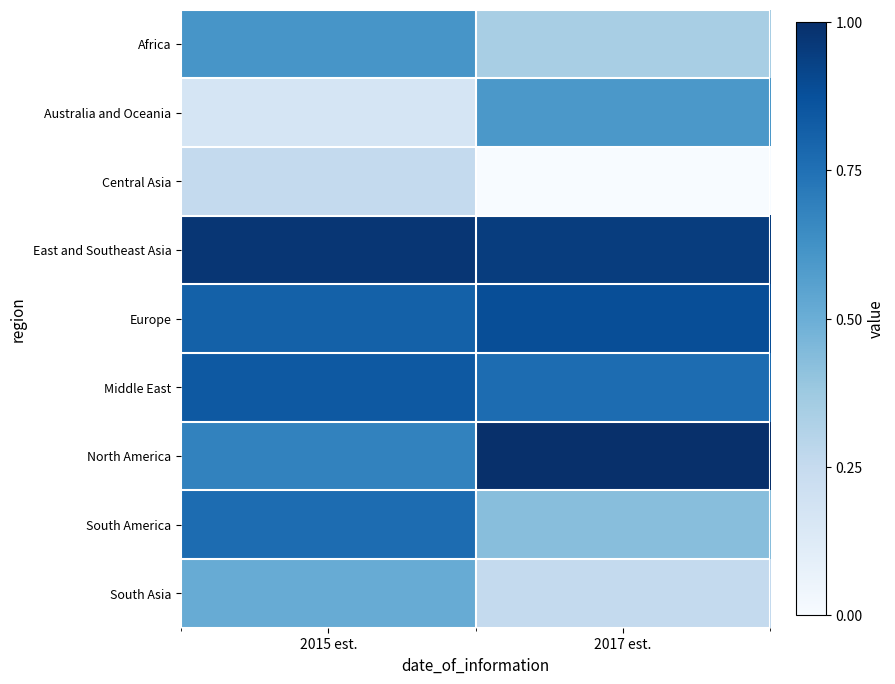

Rank the series by their maximum value, from lowest to highest.

Central Asia, South Asia, Australia and Oceania, Africa, South America, Middle East, Europe, East and Southeast Asia, North America